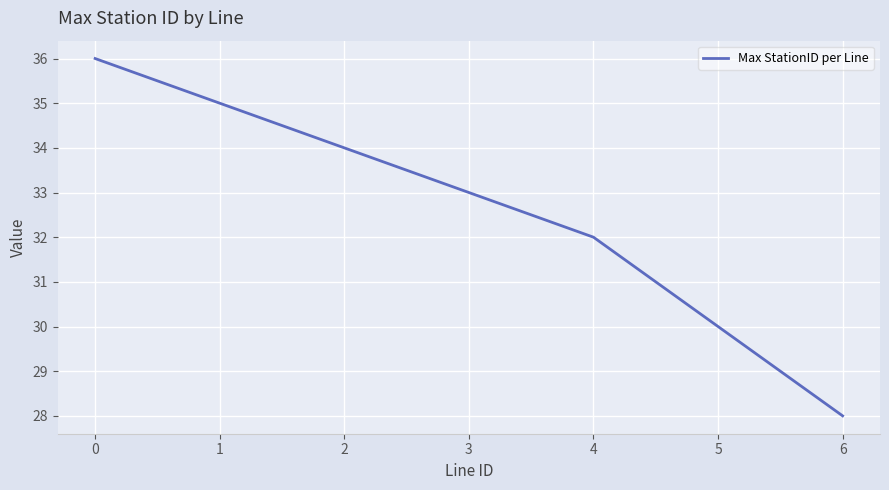

Where is the data nearest to the value 32?

4